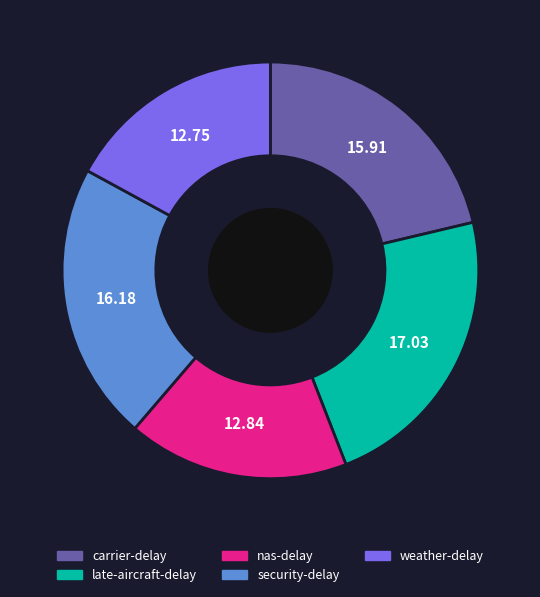

Does weather-delay represent more than half of the total?

No